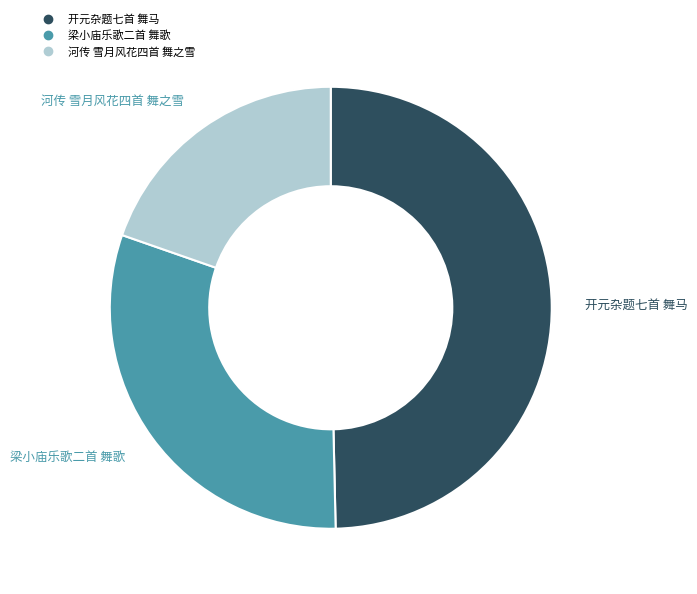

Rank the categories by value from lowest to highest.

河传 雪月风花四首 舞之雪, 梁小庙乐歌二首 舞歌, 开元杂题七首 舞马